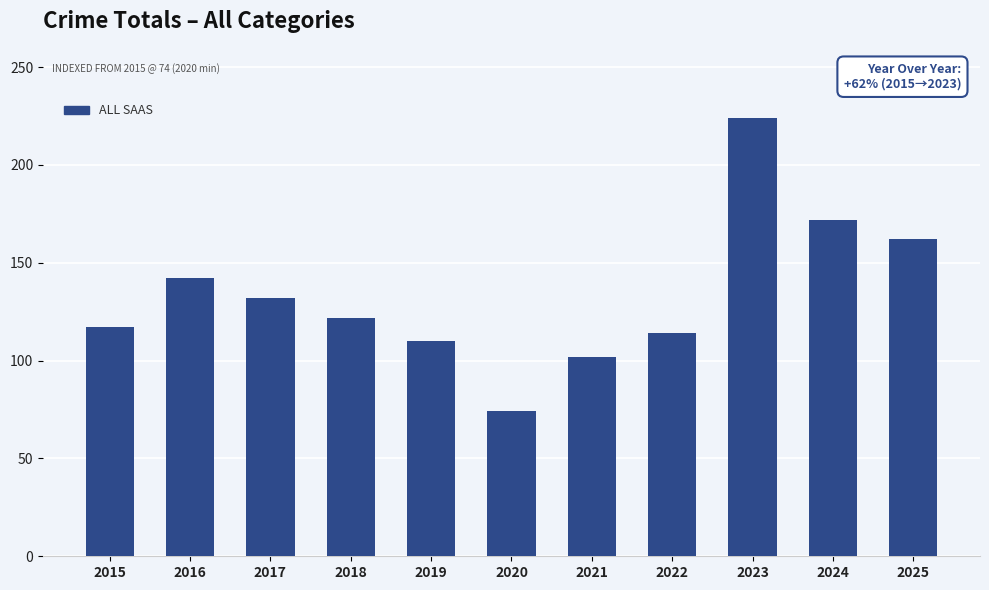

How many categories are shown in the chart?

11